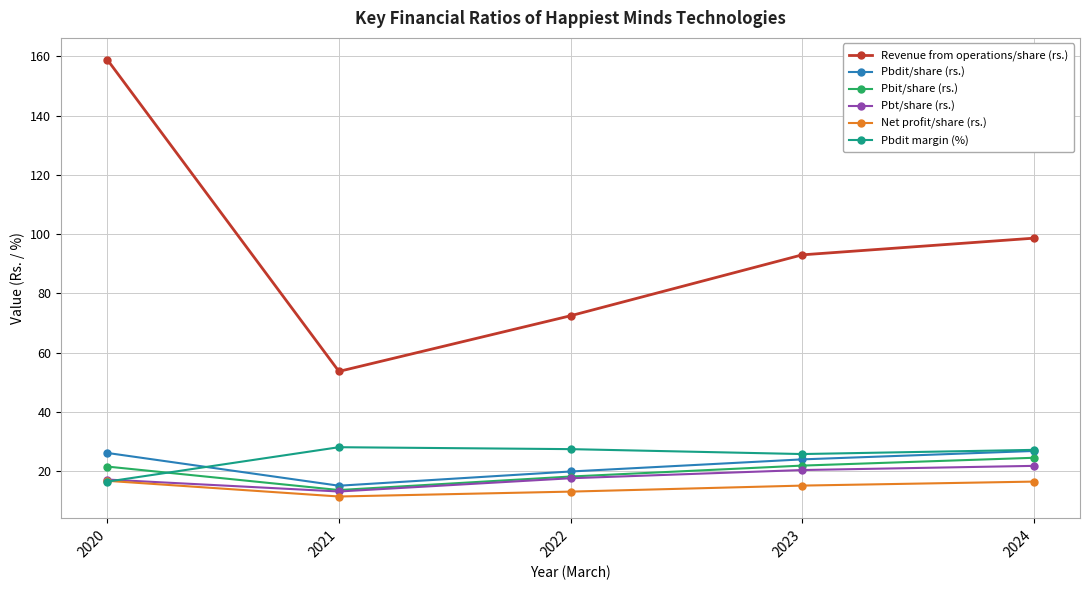

Which series has the widest spread of values?

Revenue from operations/share (rs.)